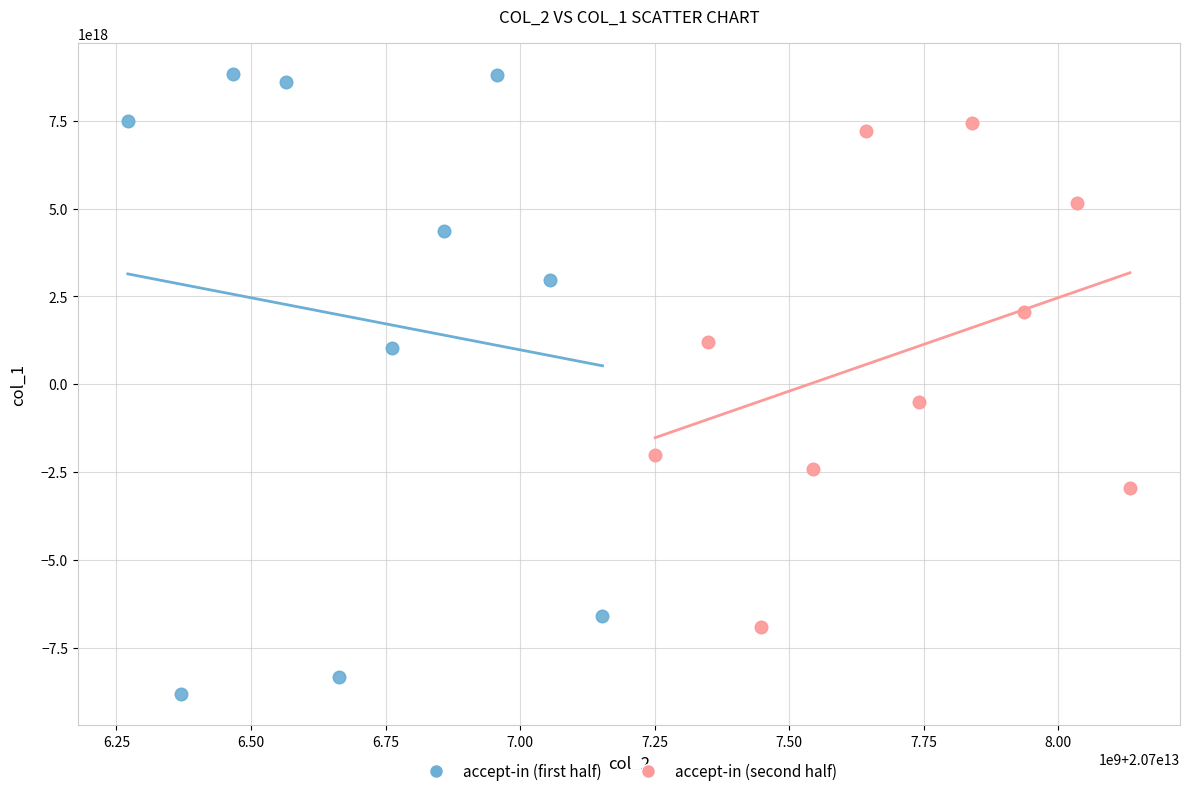

Which series has the widest spread of Y values?

accept-in (first half)